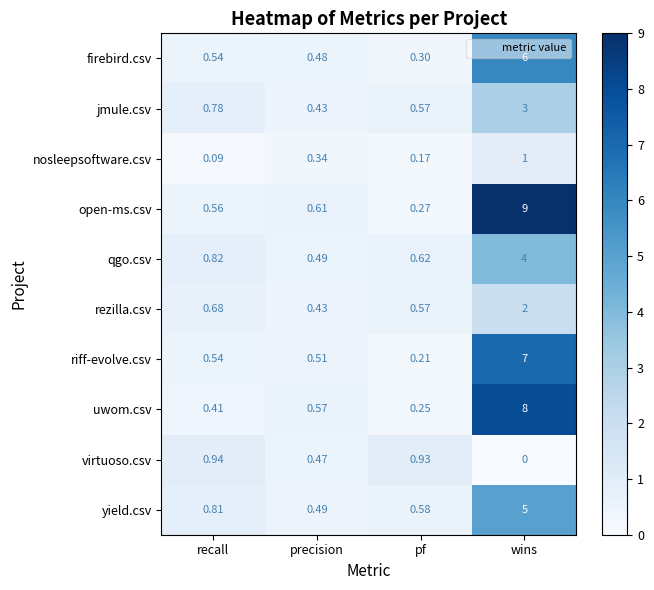

Which series has the widest spread of values?

open-ms.csv